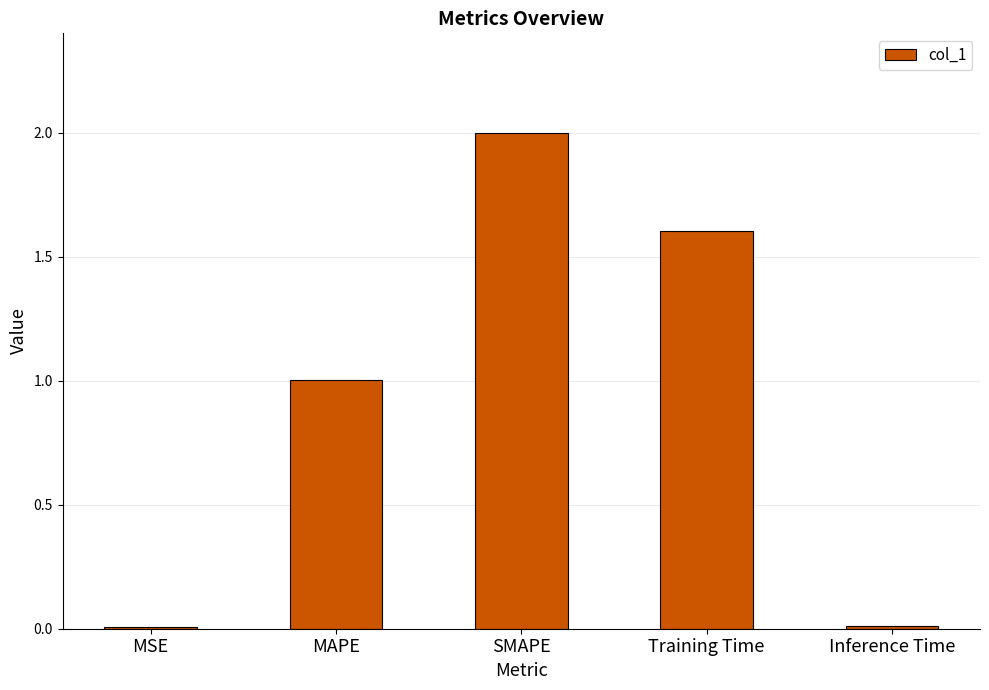

The value at MAPE is 1.4. True or false?

False